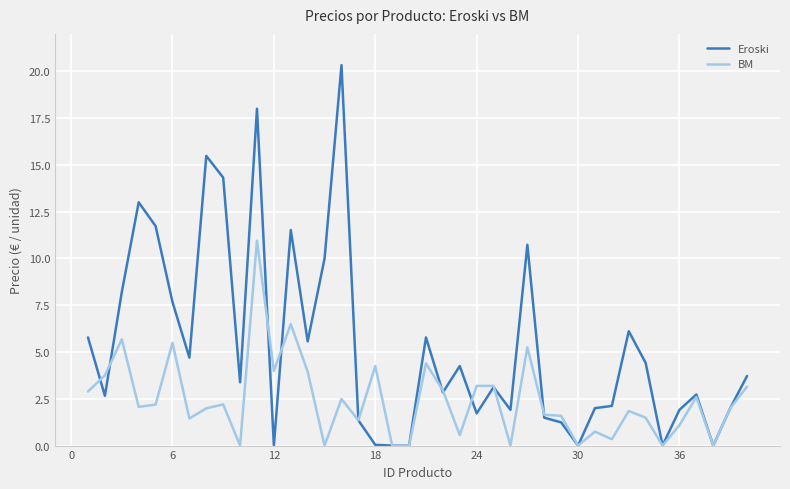

What is the difference between the maximum and minimum values in the Eroski series?

20.3